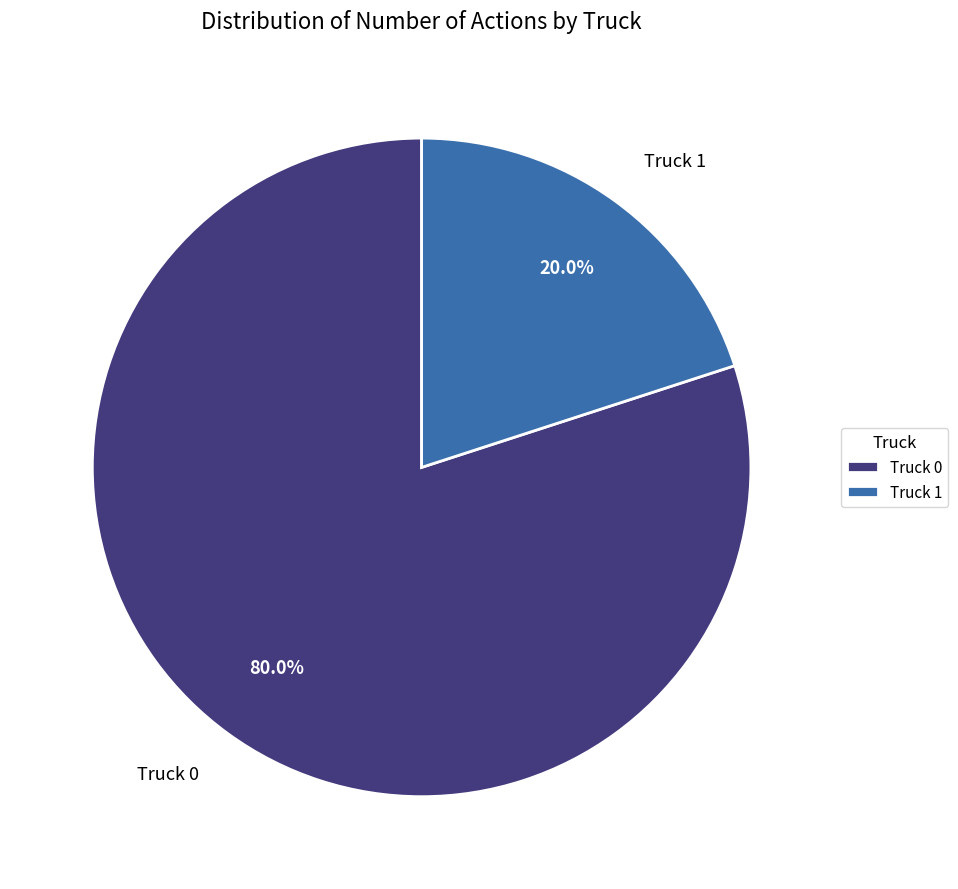

What is the ratio of the value at Truck 0 to the value at Truck 1?

4.0